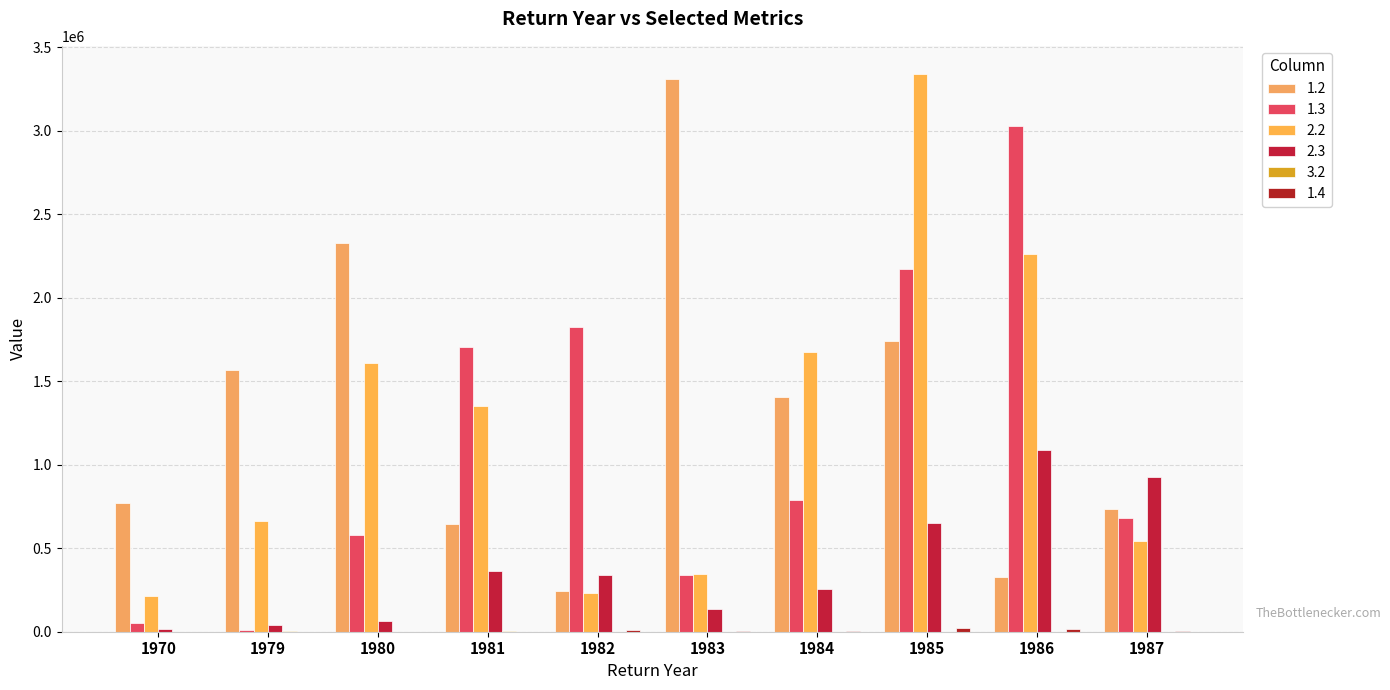

At which label does 1.4 first exceed 4513?

1982